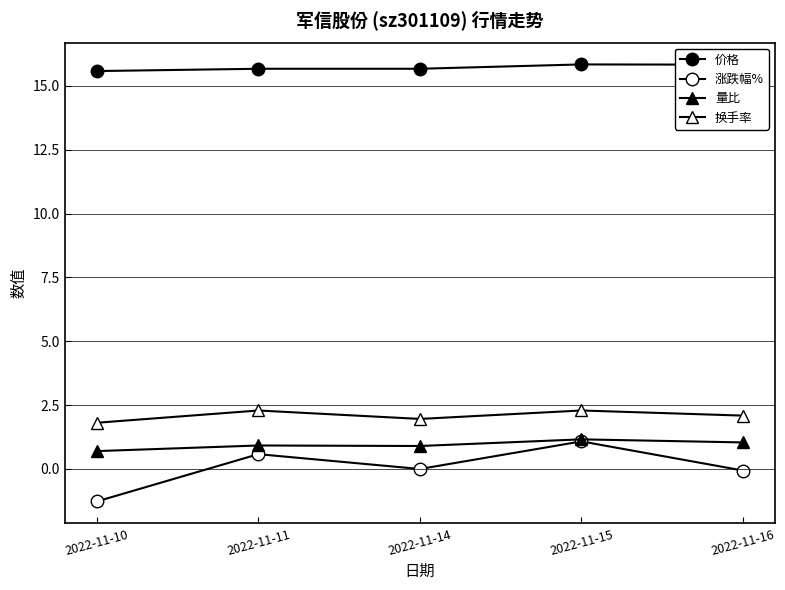

The 涨跌幅% series shows 1.1 at 2022-11-15. True or false?

True